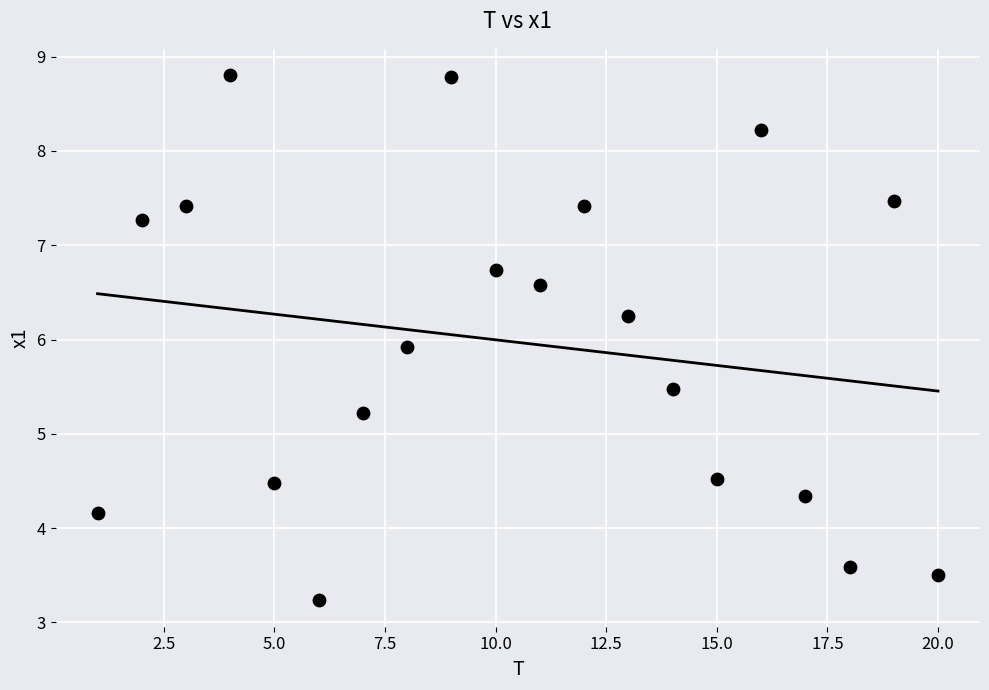

What is the range of X values (max minus min)?

19.0